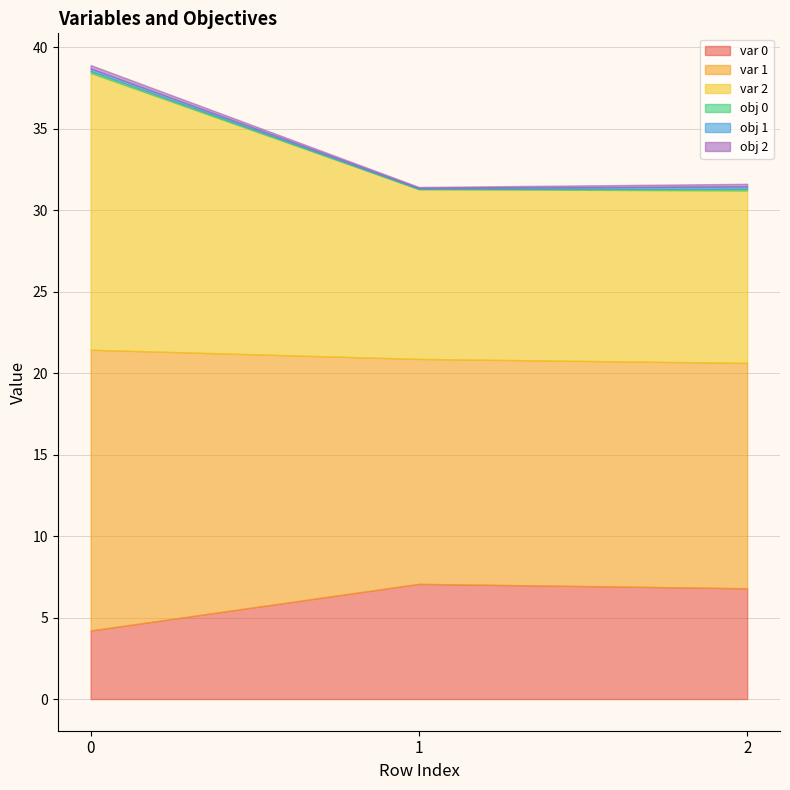

What is the maximum value shown in the chart?

17.2